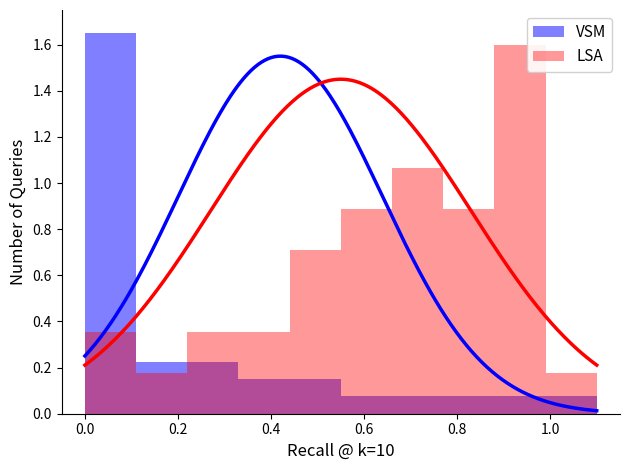

How many bars are there in each group?

2